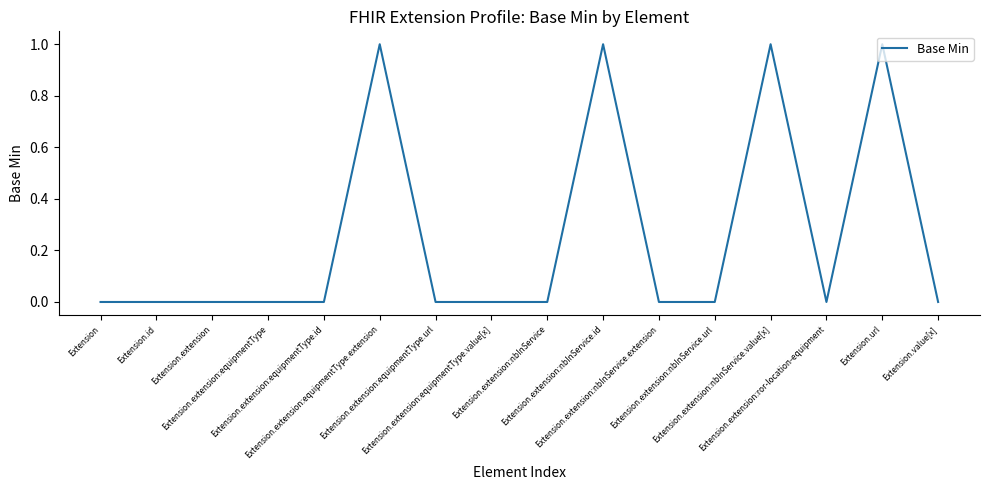

Reading right to left, what are all the values shown in this chart?

Extension.value[x]=0	Extension.url=1	Extension.extension:ror-location-equipment=0	Extension.extension:nbInService.value[x]=1	Extension.extension:nbInService.url=0	Extension.extension:nbInService.extension=0	Extension.extension:nbInService.id=1	Extension.extension:nbInService=0	Extension.extension:equipmentType.value[x]=0	Extension.extension:equipmentType.url=0	Extension.extension:equipmentType.extension=1	Extension.extension:equipmentType.id=0	Extension.extension:equipmentType=0	Extension.extension=0	Extension.id=0	Extension=0